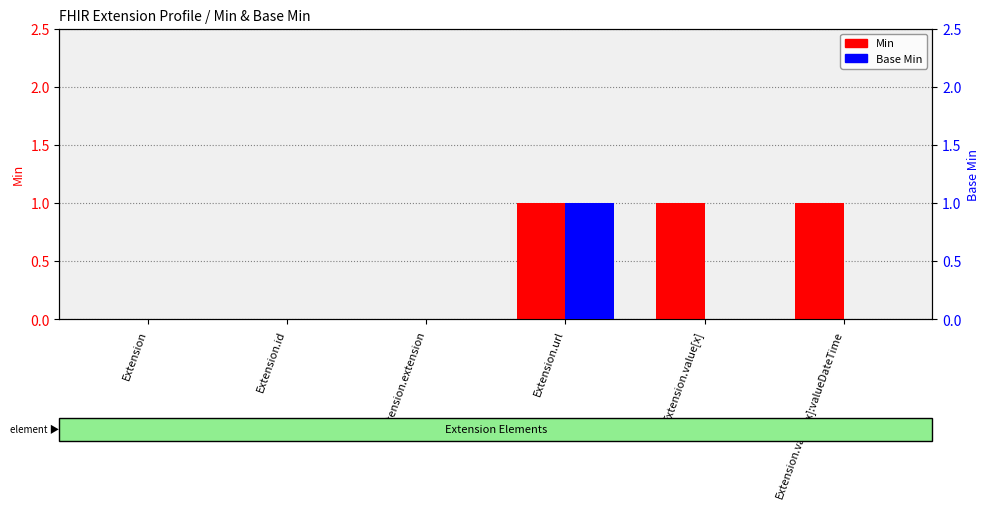

How many bars are there in each group?

2